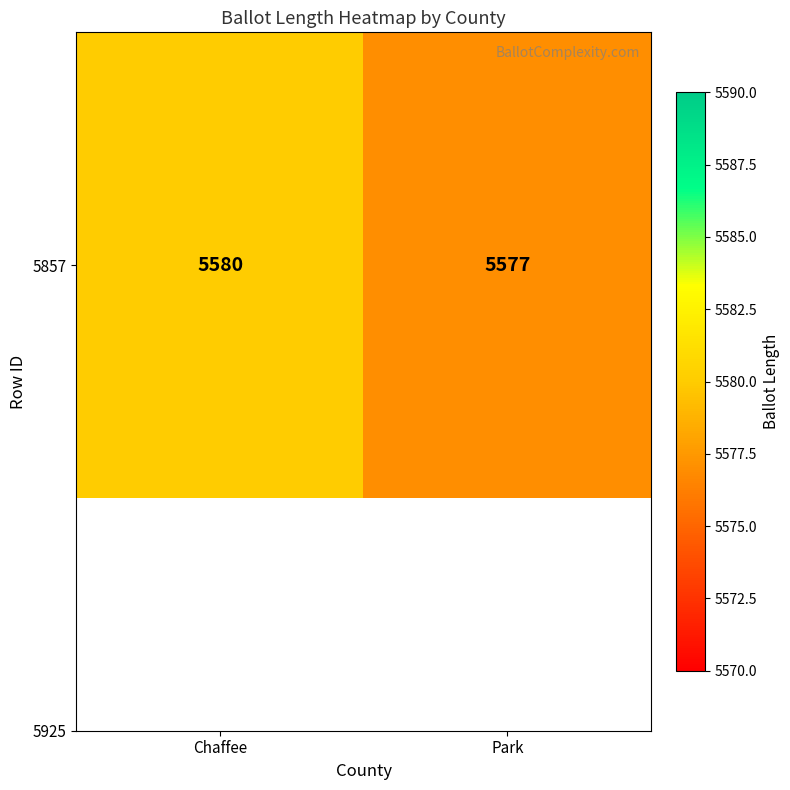

Reading right to left, extract all data points from this chart.

Park=5577	Chaffee=5580